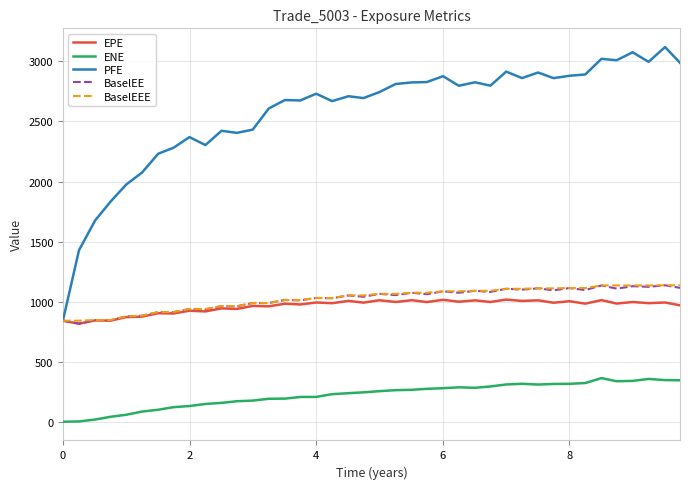

How many lines are shown in the chart?

5